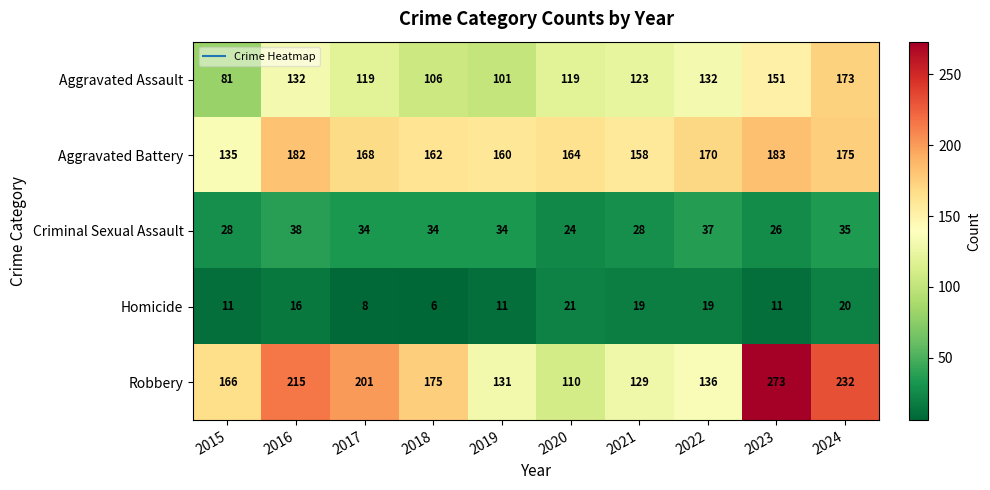

Between 2021 and 2024, which series saw the biggest shift?

Robbery